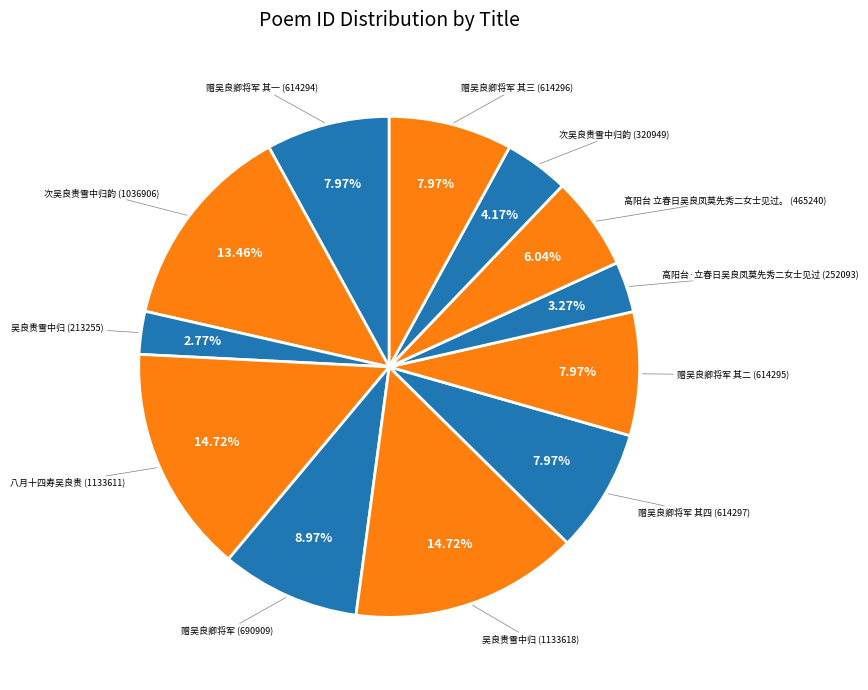

Count the number of slices in the pie.

12